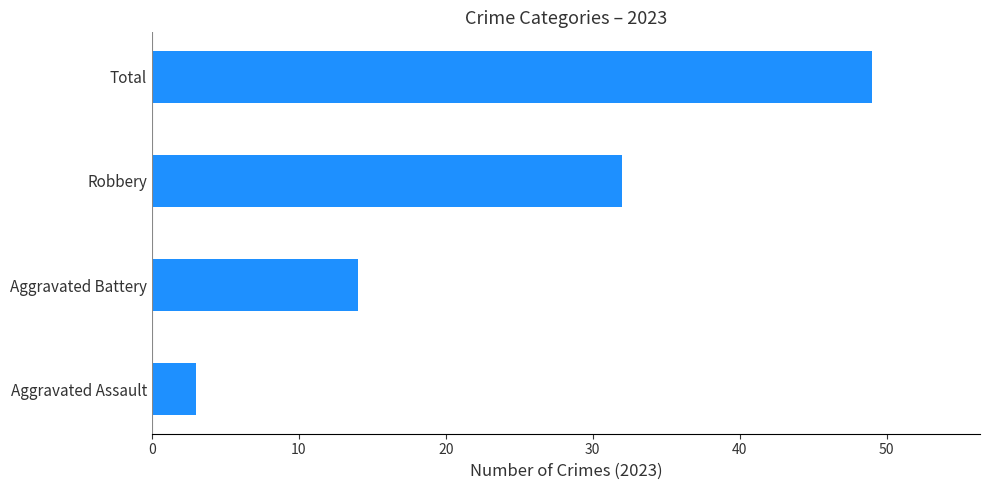

What is the approximate value at Robbery?

32